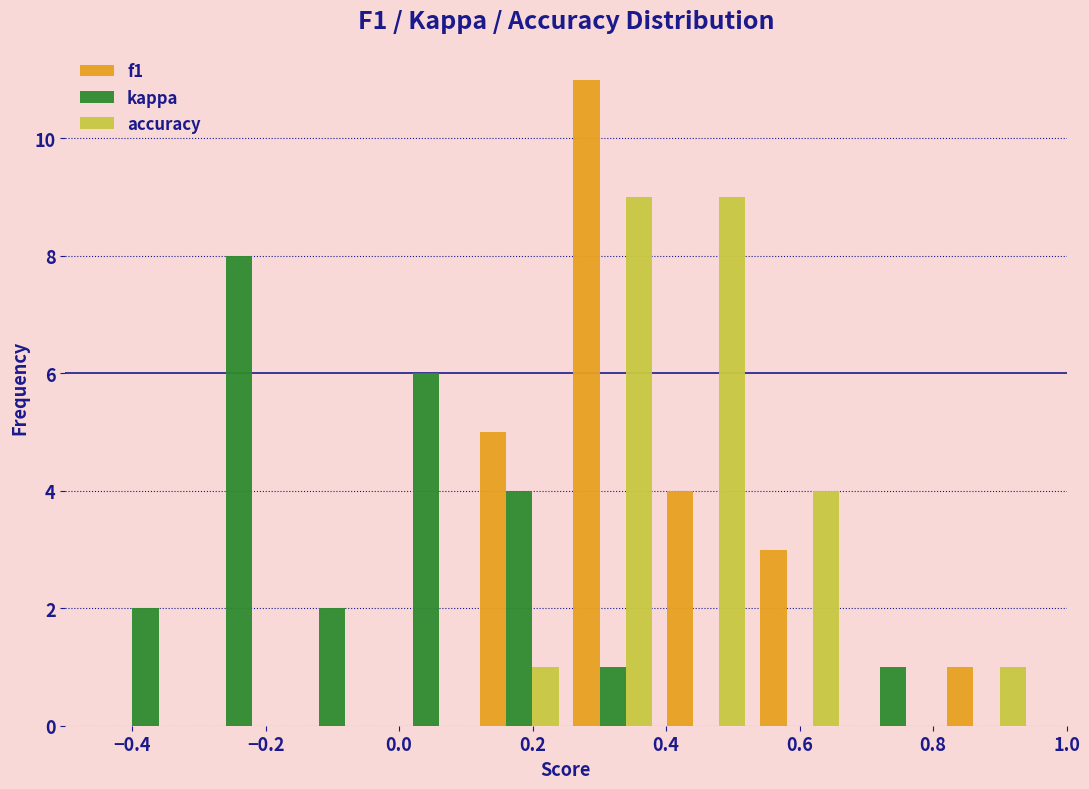

Reading left to right, transcribe this chart: for each range on the x-axis, give the height of each series' bar. Neither the bar edges nor the heights are printed on the chart, so give them approximately, as read against the axes.

-0.45 to -0.31: f1=0	kappa=2	accuracy=0
-0.31 to -0.17: f1=0	kappa=8	accuracy=0
-0.17 to -0.03: f1=0	kappa=2	accuracy=0
-0.03 to 0.11: f1=0	kappa=6	accuracy=0
0.11 to 0.25: f1=5	kappa=4	accuracy=1
0.25 to 0.39: f1=11	kappa=1	accuracy=9
0.39 to 0.53: f1=4	kappa=0	accuracy=9
0.53 to 0.67: f1=3	kappa=0	accuracy=4
0.67 to 0.81: f1=0	kappa=1	accuracy=0
0.81 to 0.95: f1=1	kappa=0	accuracy=1